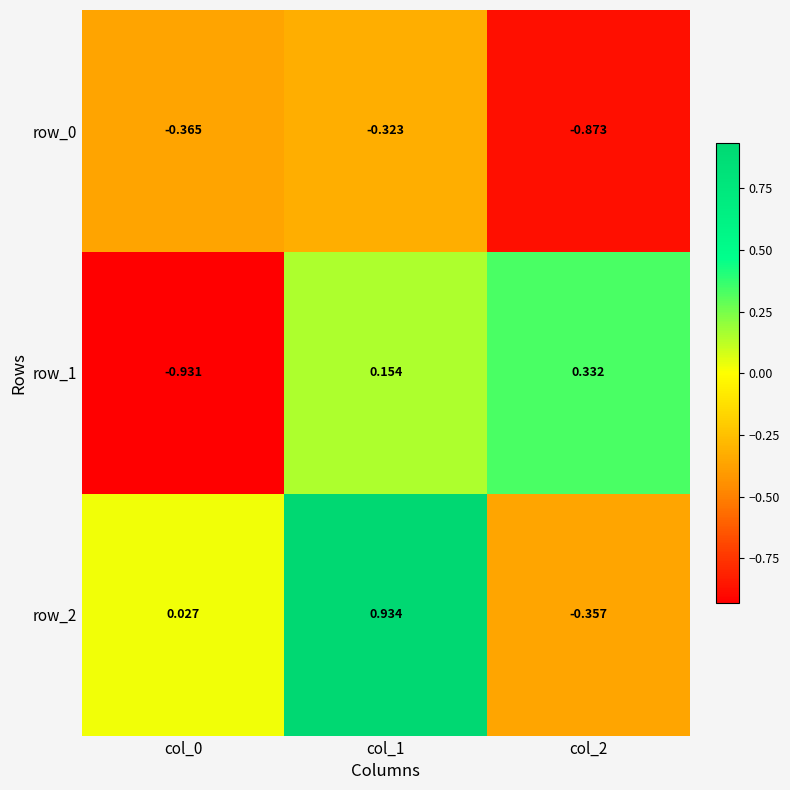

Is the value of row_1 at col_0 greater than the value of row_2 at col_1?

No